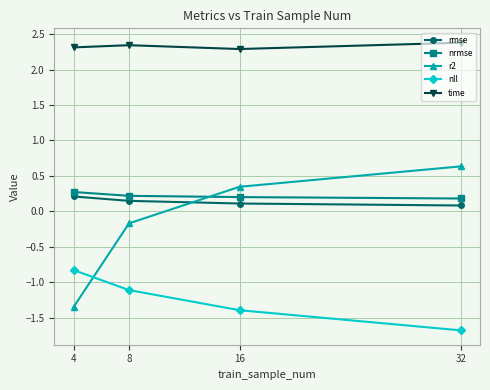

Is it true that r2 equals -2.2 at 4?

False